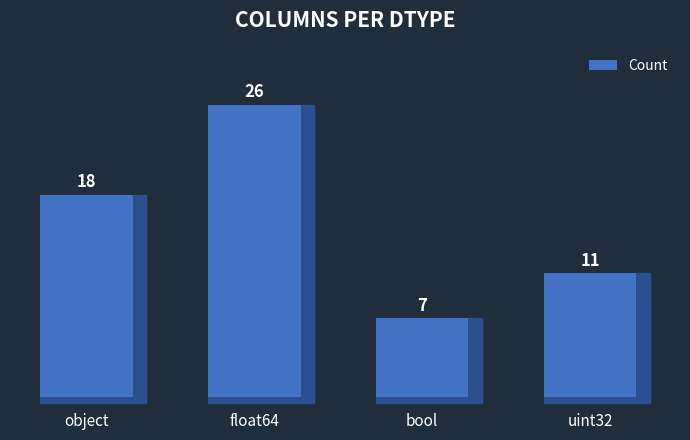

How many values are between 11 and 26?

3